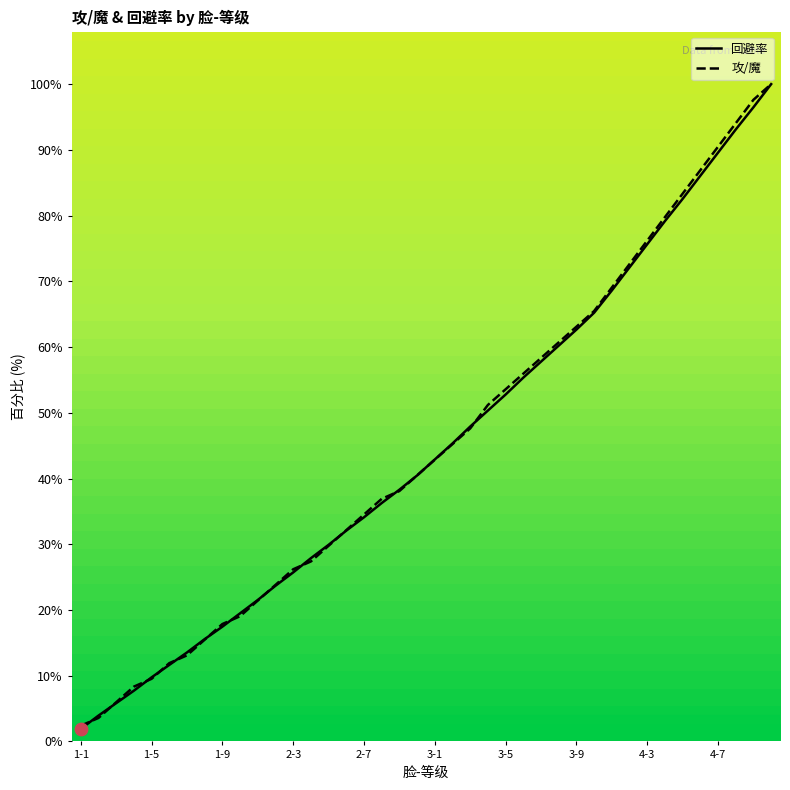

Which series has the largest total across all categories?

攻/魔